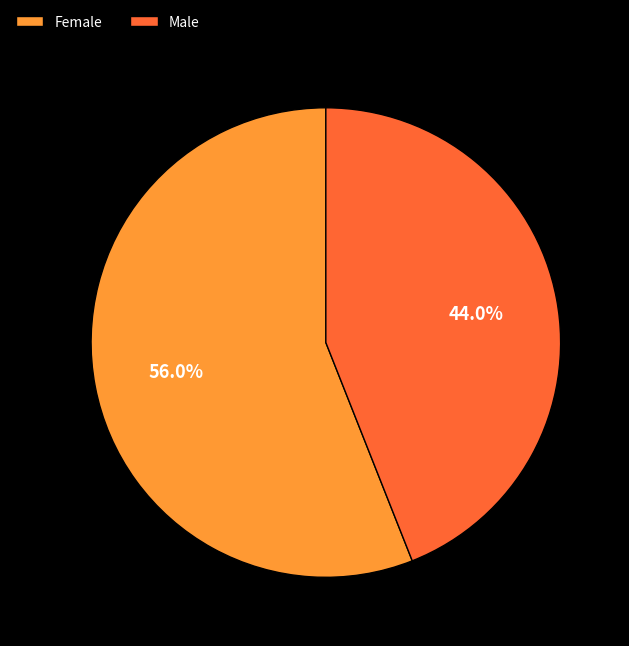

Does Female account for over 50% of the chart?

Yes